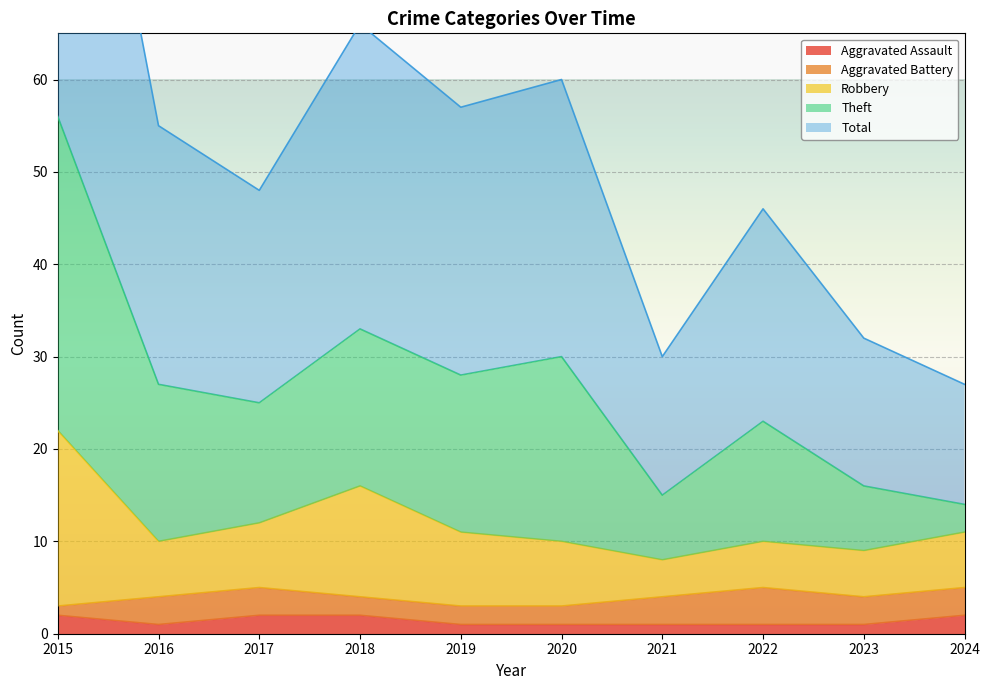

True or false: Aggravated Assault has a value of 1 at 2020.

True